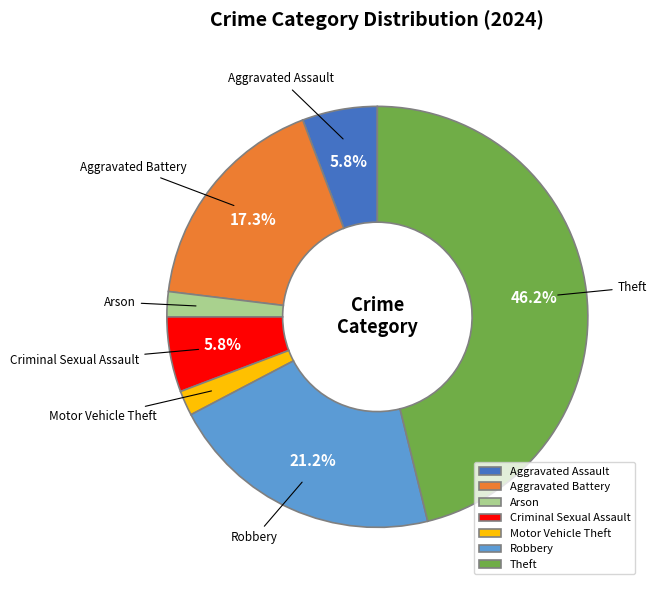

Which category has the biggest portion of the pie?

Theft